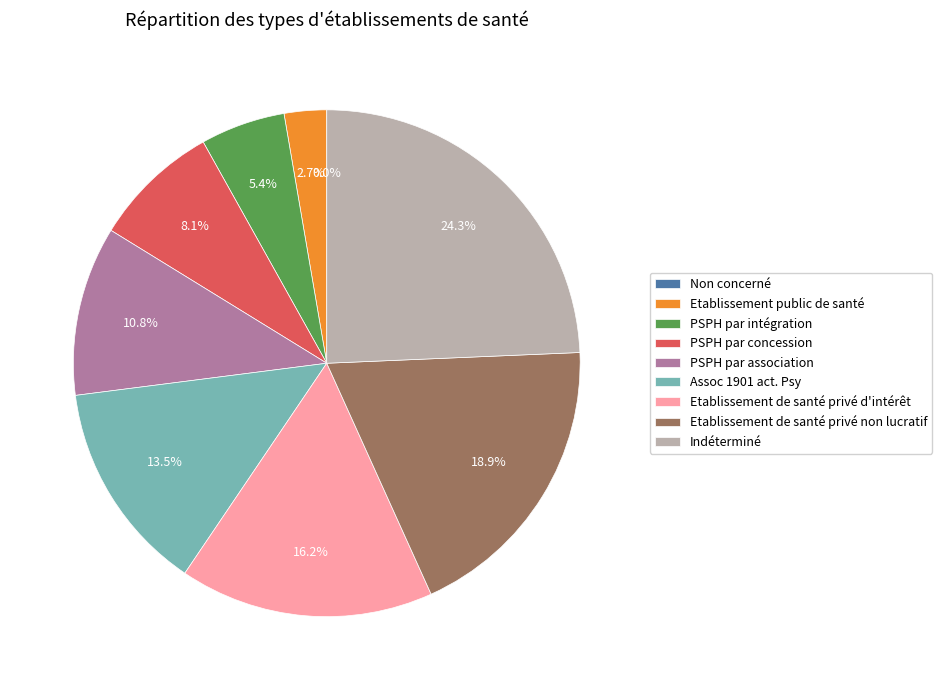

The PSPH par intégration slice represents 5% of the pie. True or false?

True